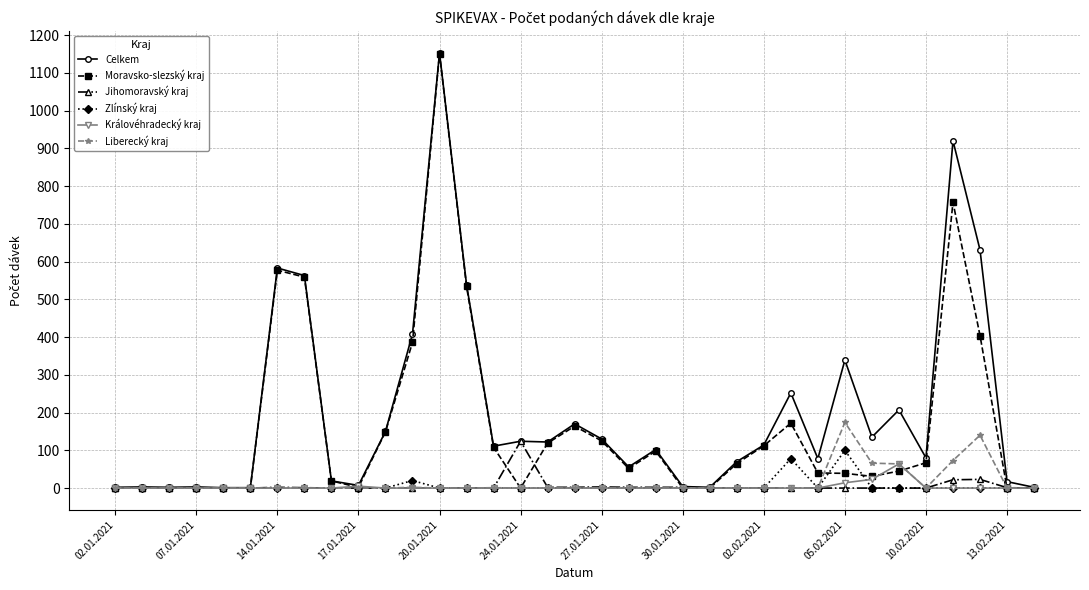

At how many categories does at least one series exceed 358?

7